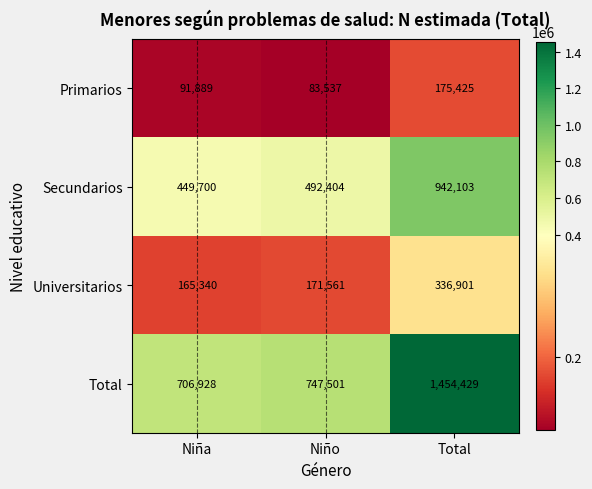

What value does the Primarios series have at Niño?

83537